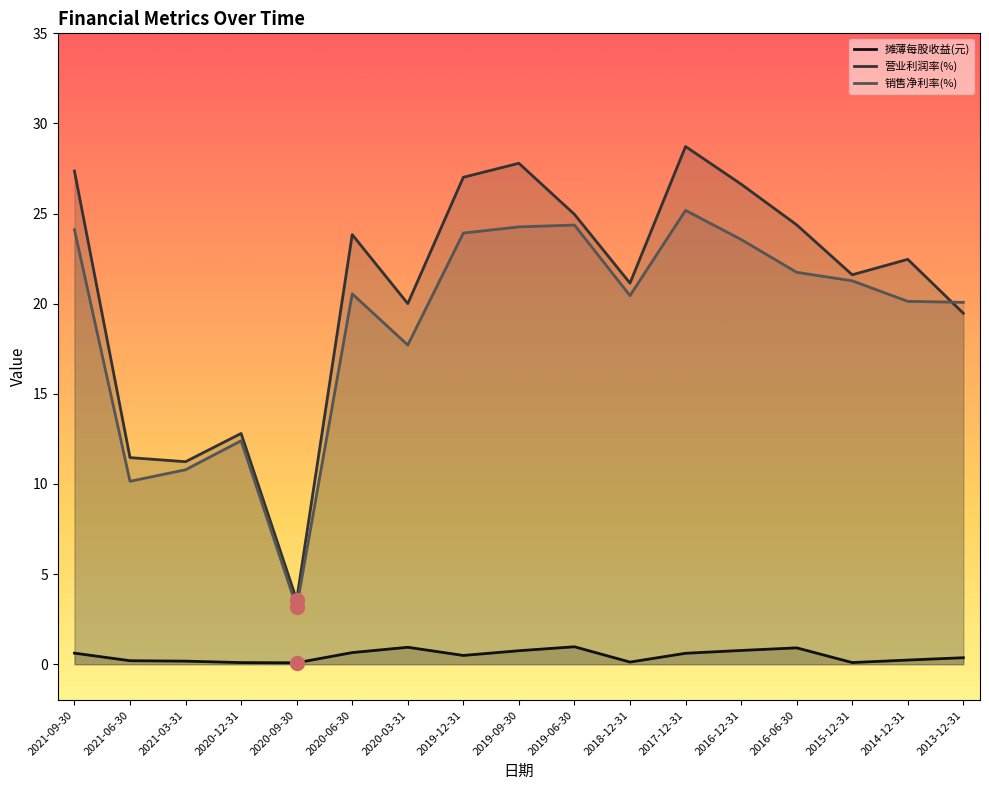

What is the approximate value of 营业利润率(%) at 2015-12-31?

21.6